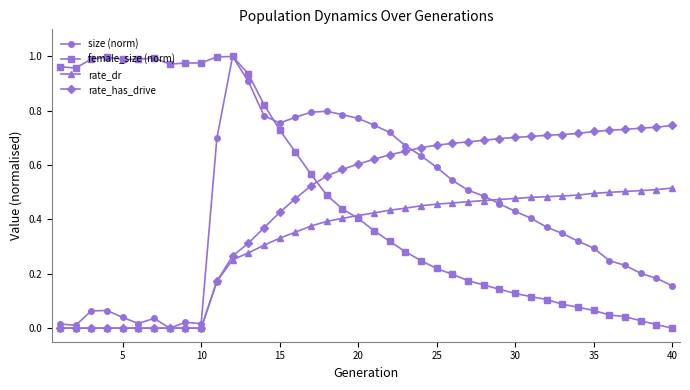

What are all the series names shown in the legend?

size (norm), female_size (norm), rate_dr, rate_has_drive